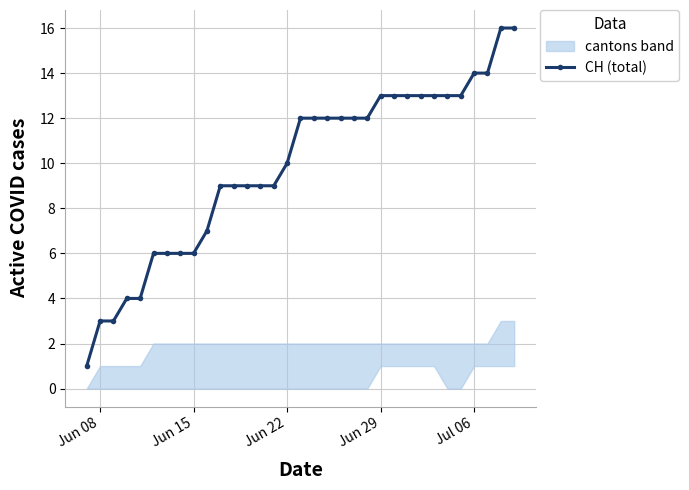

What is the sum of all values?

324